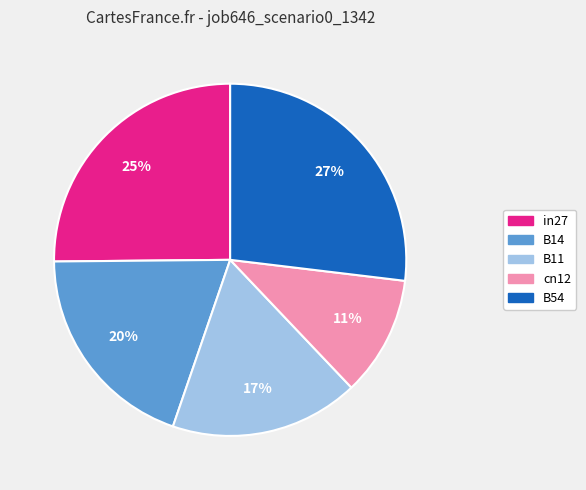

Does B14 account for over 50% of the chart?

No